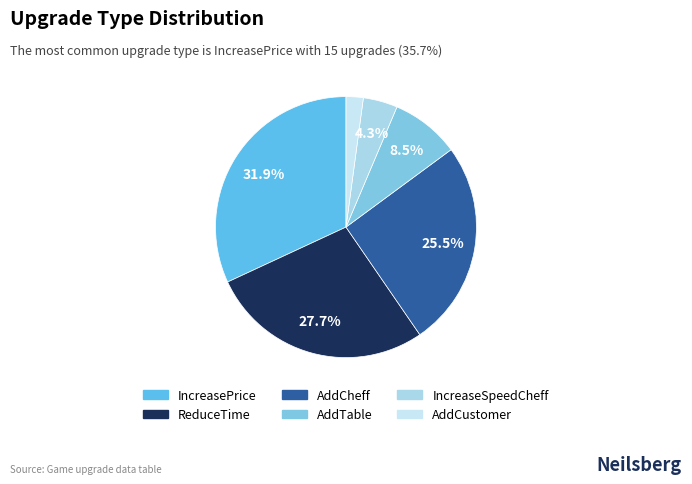

What is the total percentage of AddCustomer and ReduceTime?

29.8%